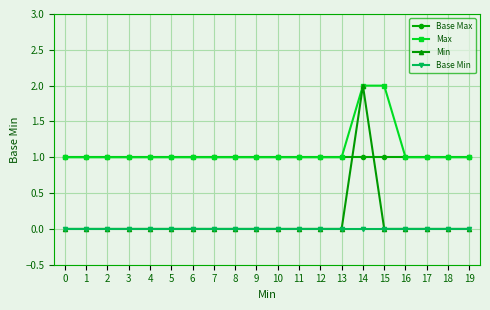

What is the total value across all series at 15?

3